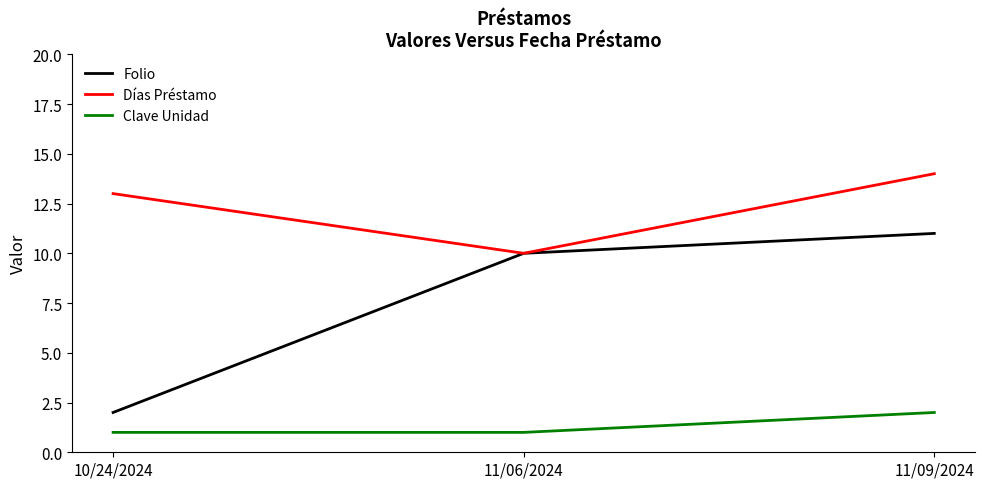

List the labels in order of Días Préstamo value, smallest first.

11/06/2024, 10/24/2024, 11/09/2024